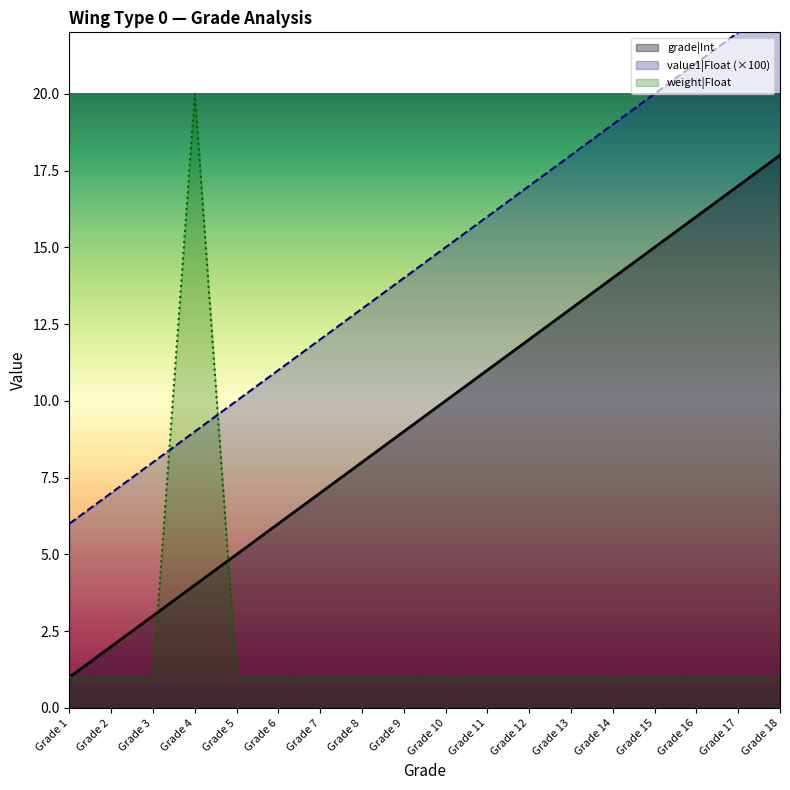

True or false: grade|Int has a value of 9.0 at Grade 12.

False